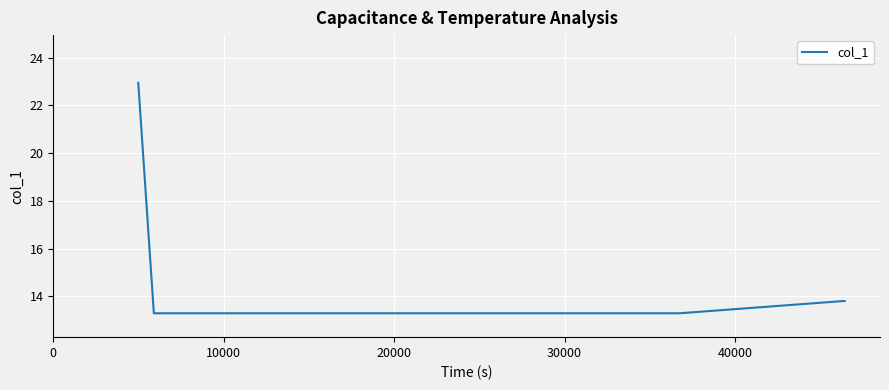

True or false: the data has more than 2 interior local peaks.

False